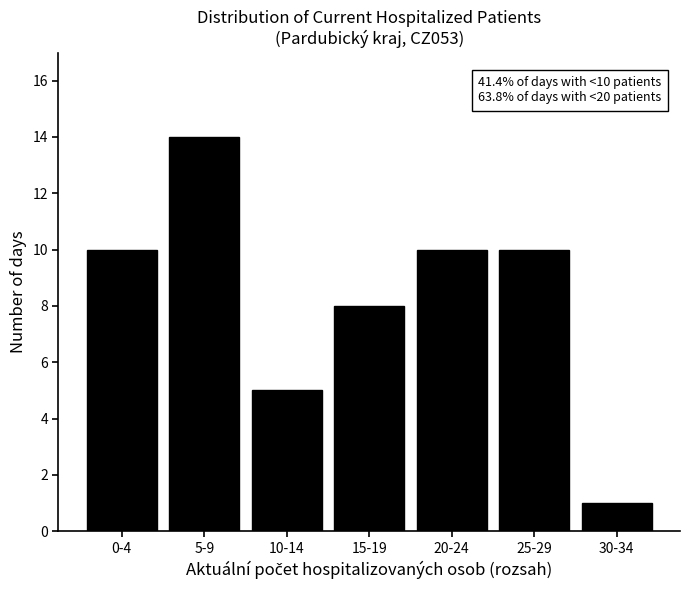

Reading left to right, what are all the values shown in this chart?

0-4=10	5-9=14	10-14=5	15-19=8	20-24=10	25-29=10	30-34=1